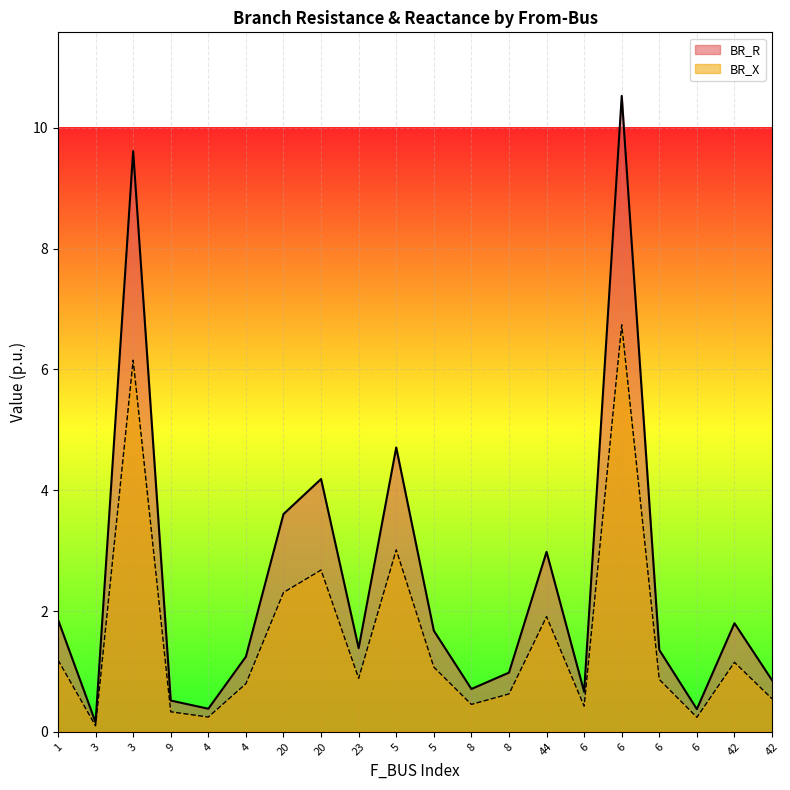

True or false: BR_X and BR_R intersect in this chart.

False